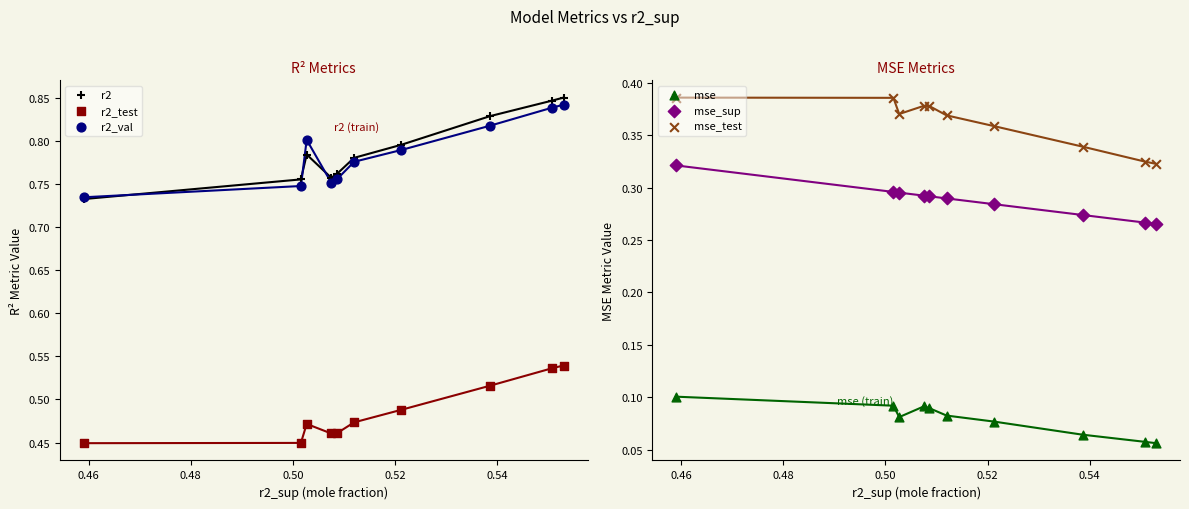

What are all the series names shown in the legend?

r2, r2_test, r2_val, mse, mse_sup, mse_test